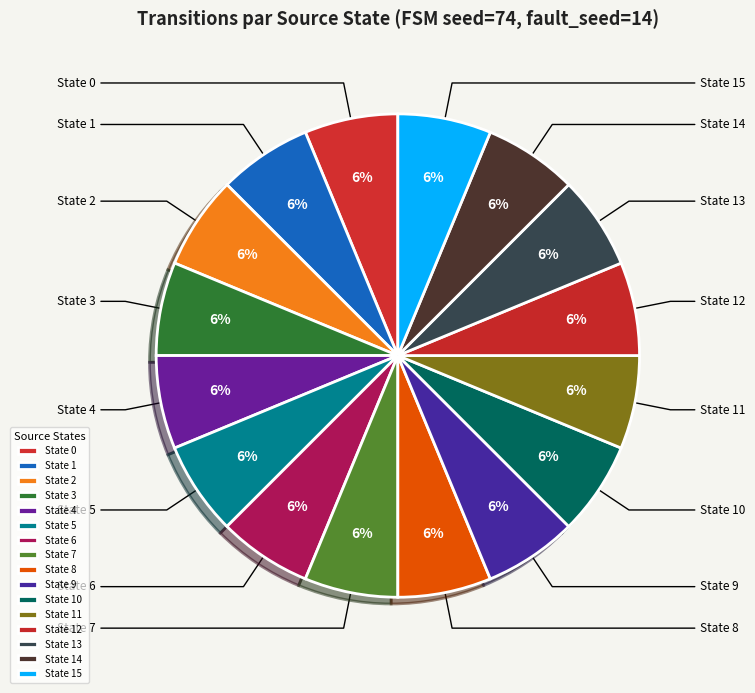

Which has a higher value, State 9 or State 5?

State 5